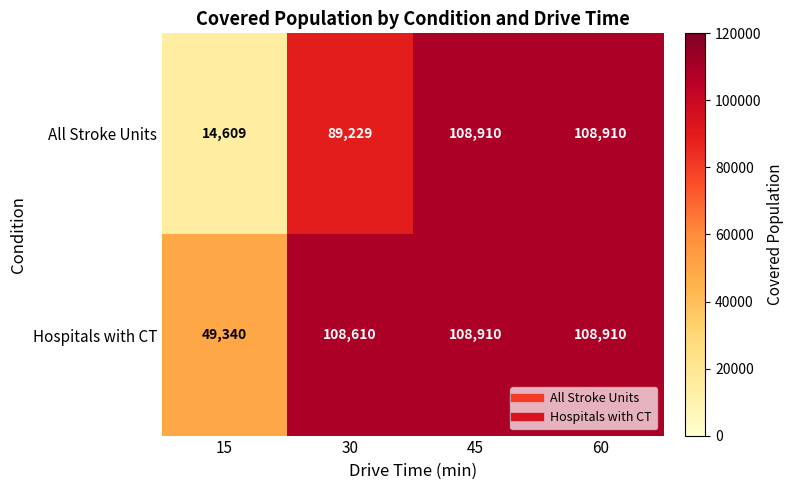

What is the sum of the All Stroke Units values at 15 and 30?

103838